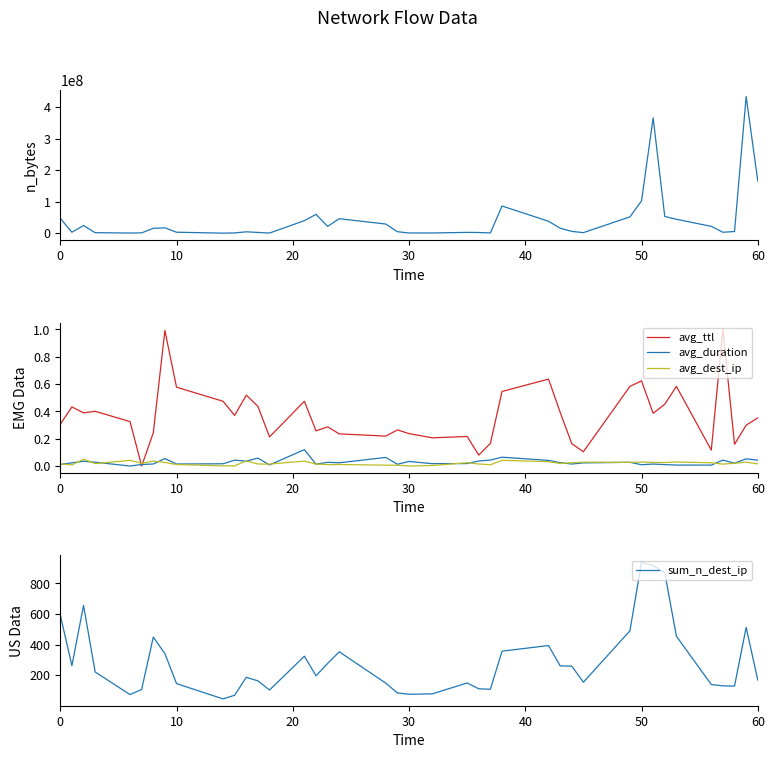

At how many categories does at least one series exceed 23566053?

15